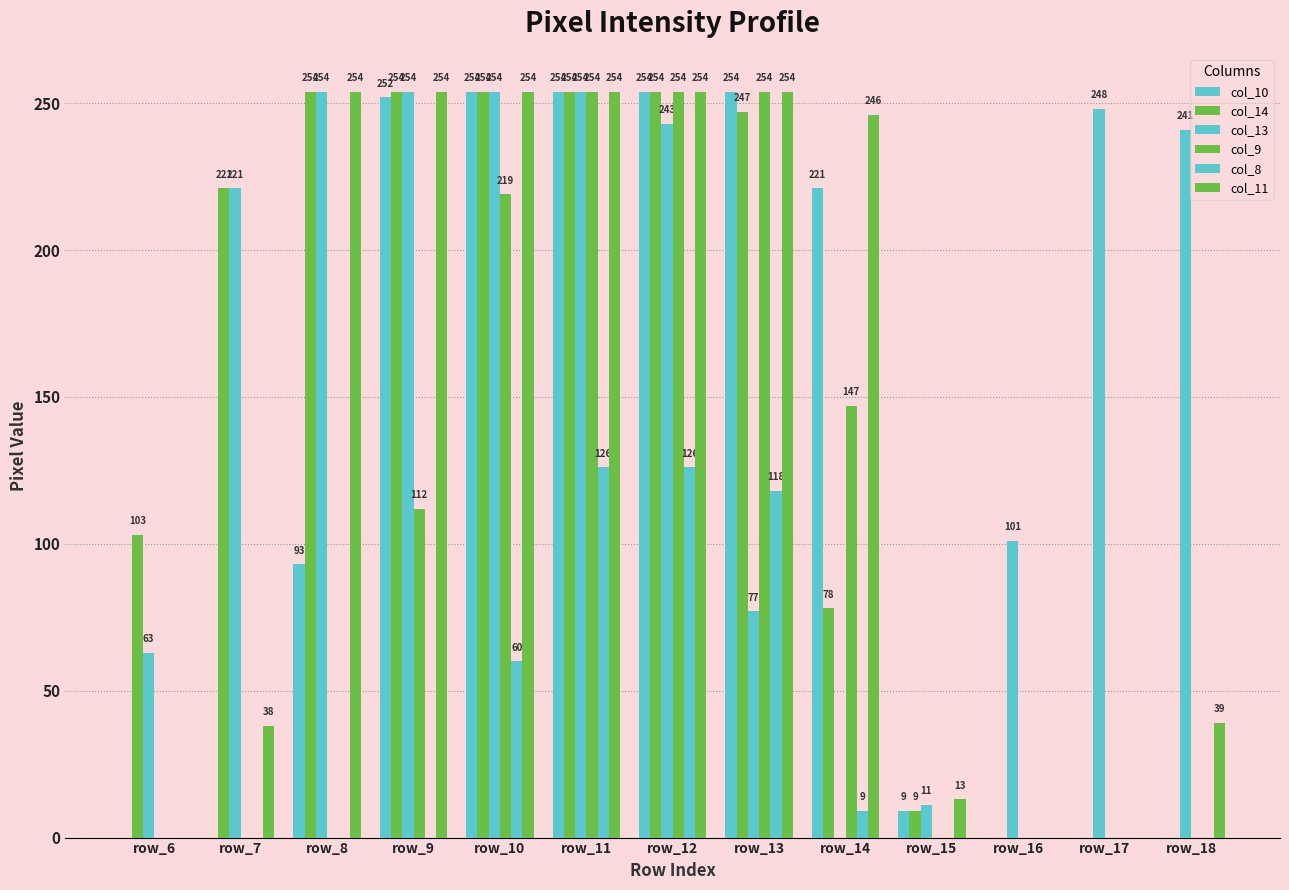

What is the difference between the highest and lowest values at row_8?

254